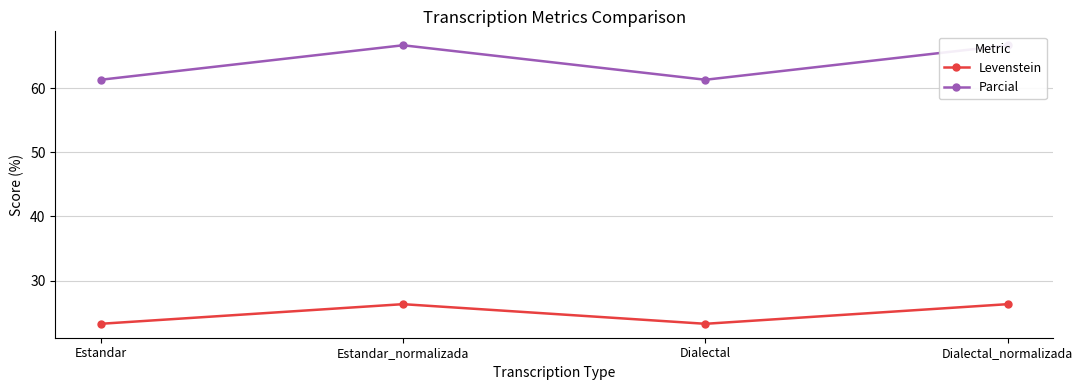

How many data points in Levenstein are less than 26?

2